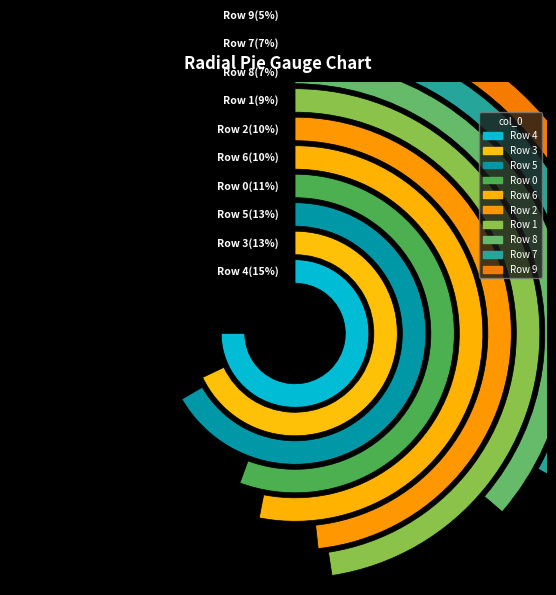

Count the number of slices in the pie.

10